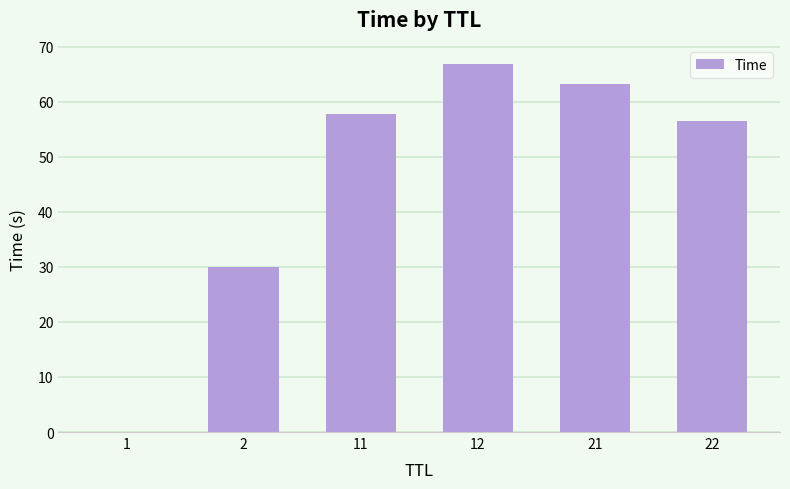

Which label corresponds to the largest value in the chart?

12